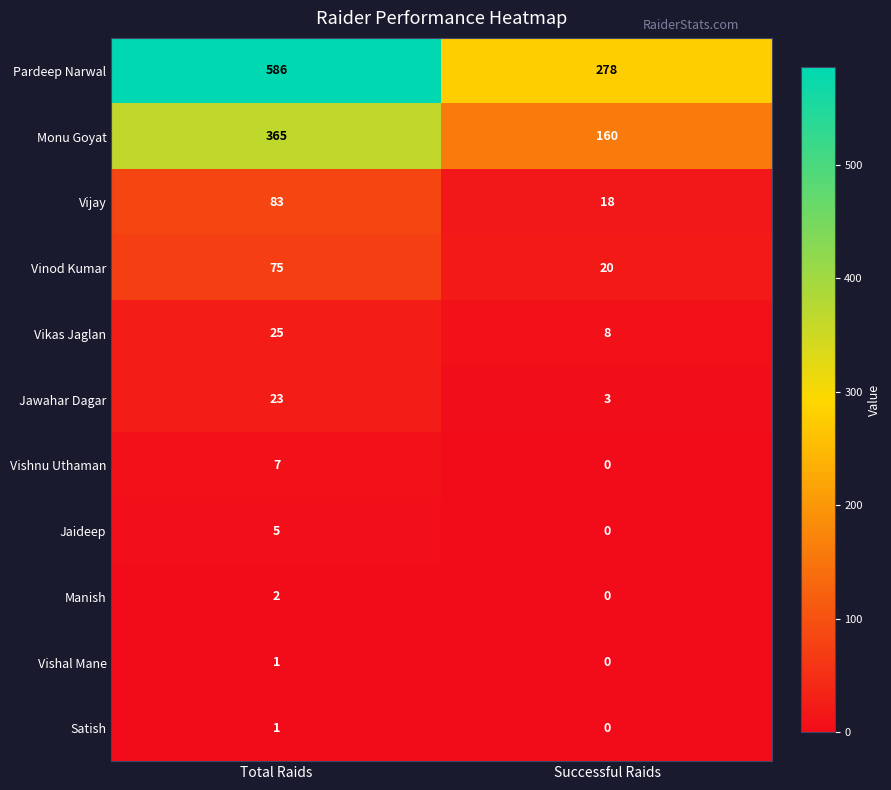

Is the value of Satish at Total Raids greater than the value of Vinod Kumar at Successful Raids?

No